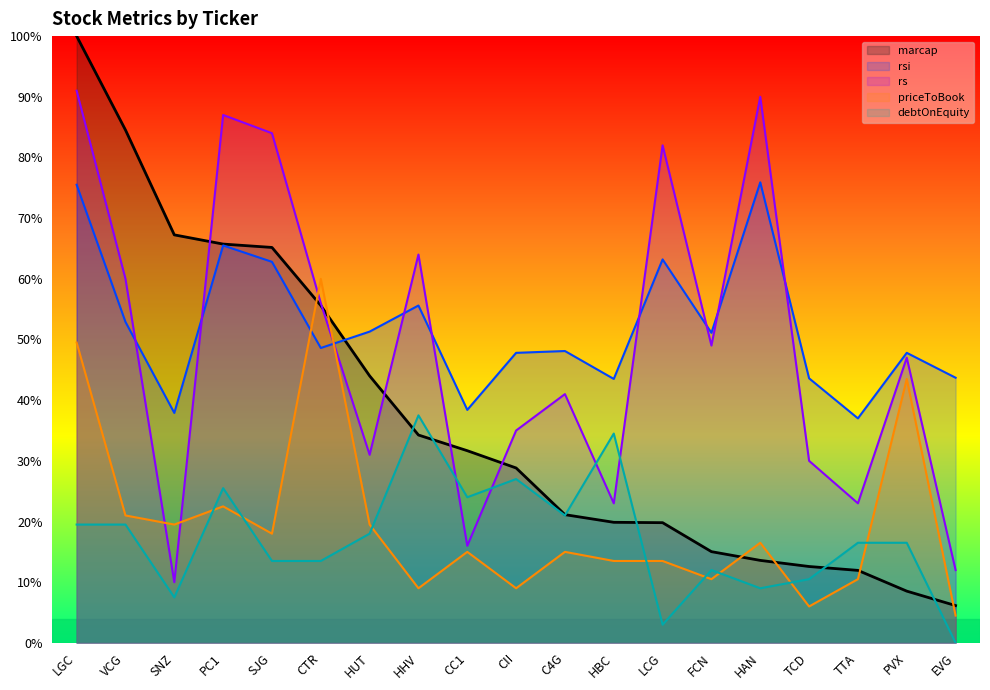

Where does the rsi series first go above 48?

LGC